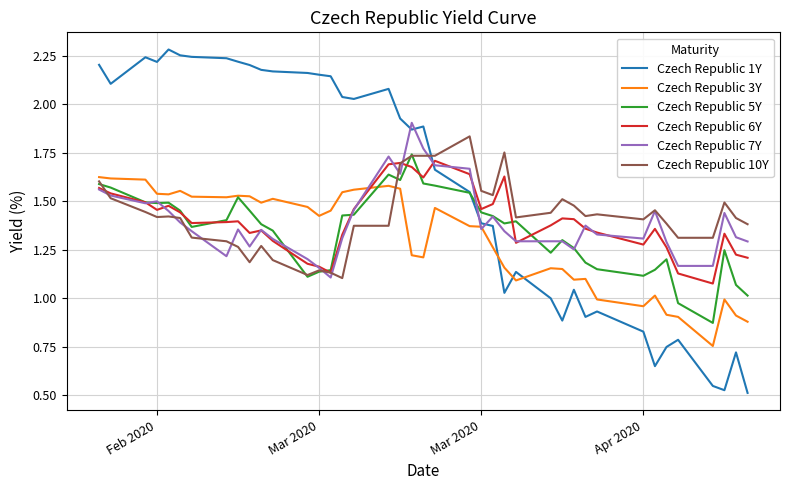

Which series has the largest total across all categories?

Czech Republic 1Y